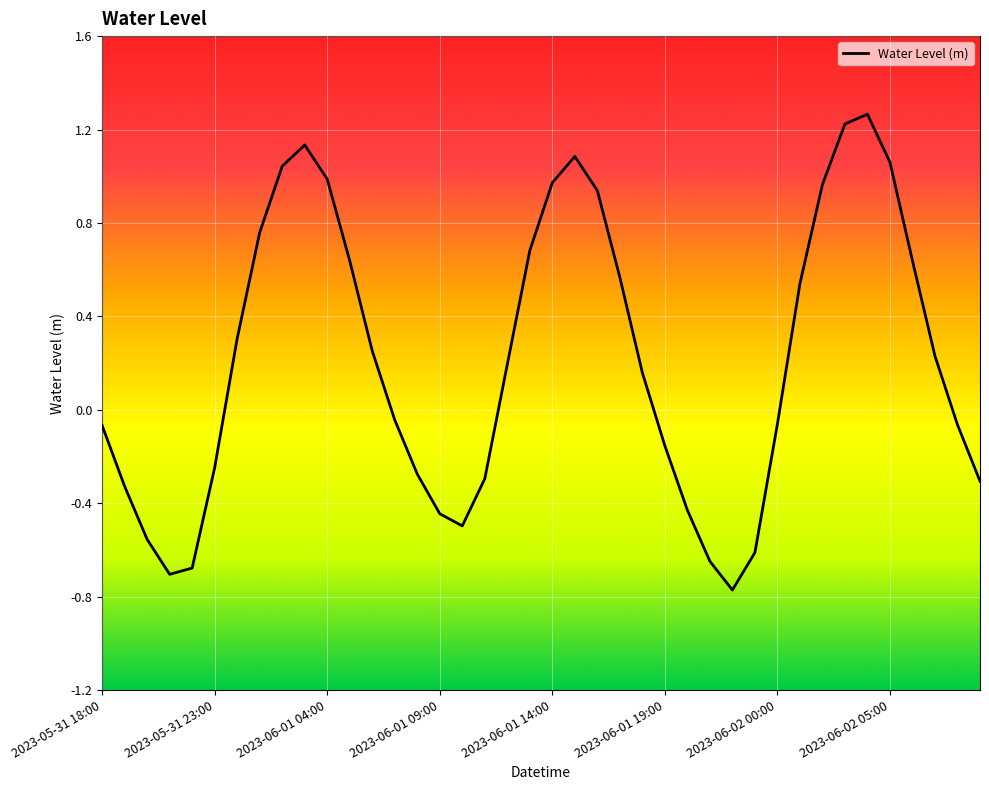

What is the difference between the maximum and minimum values?

2.0